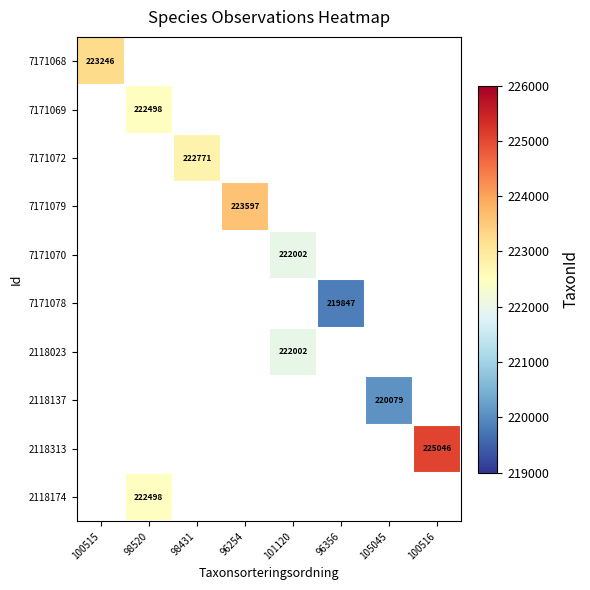

True or false: 2118023 has a value of 222002 at 101120.

True